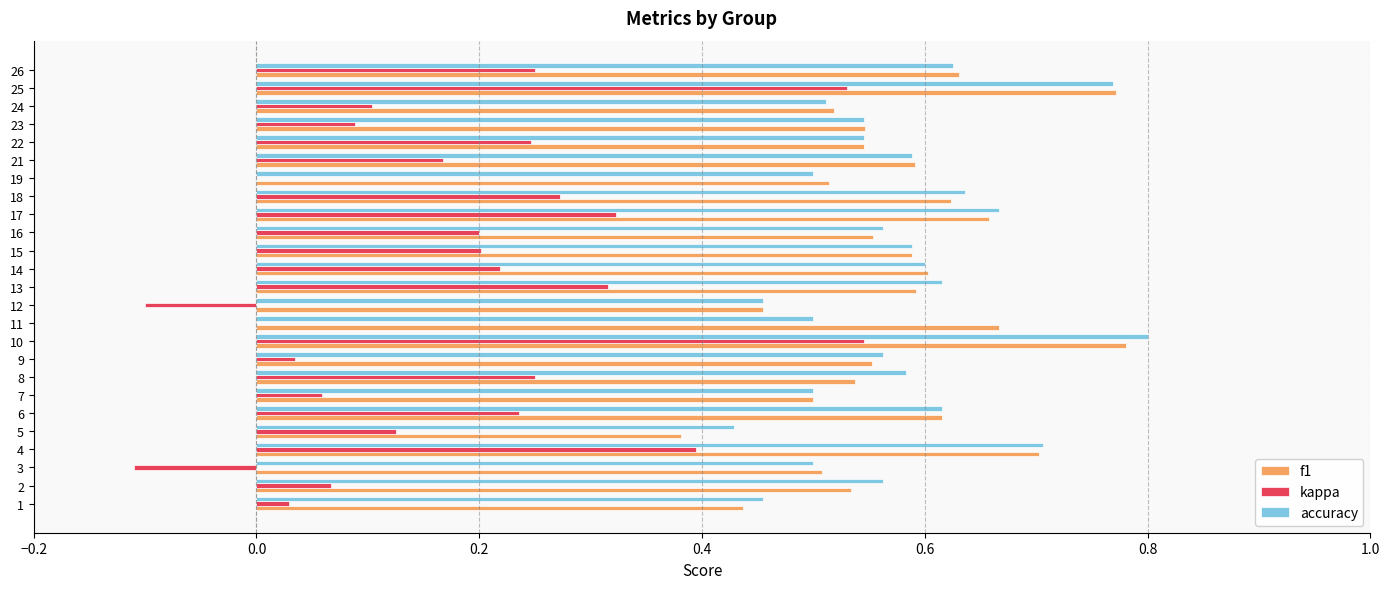

Which series changed the most between 8 and 12?

kappa